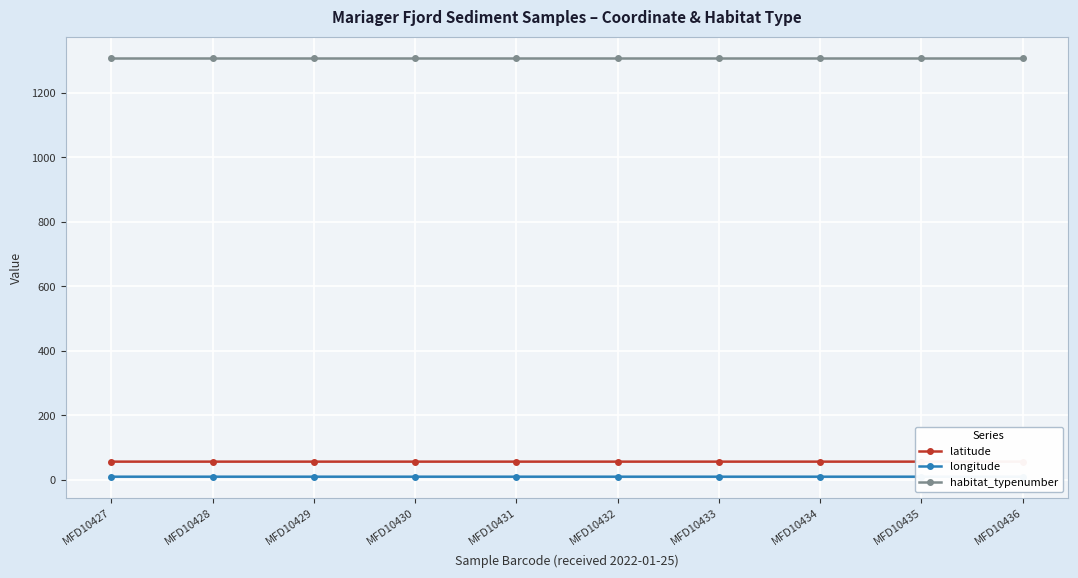

What is the value of the habitat_typenumber point at the 8th from the left?

1310.0